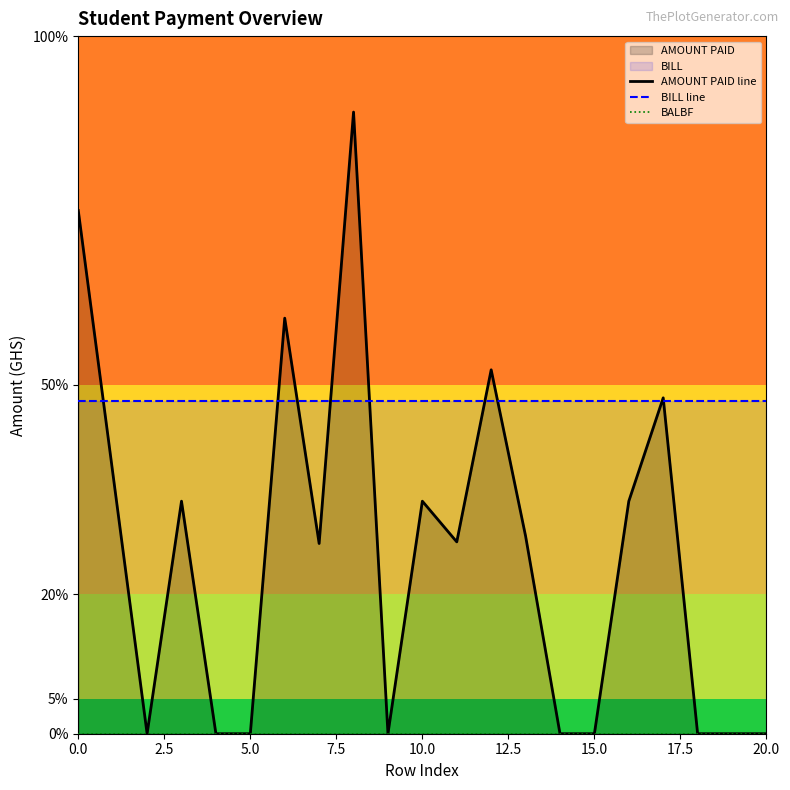

What is the maximum value for BILL line?

572.0